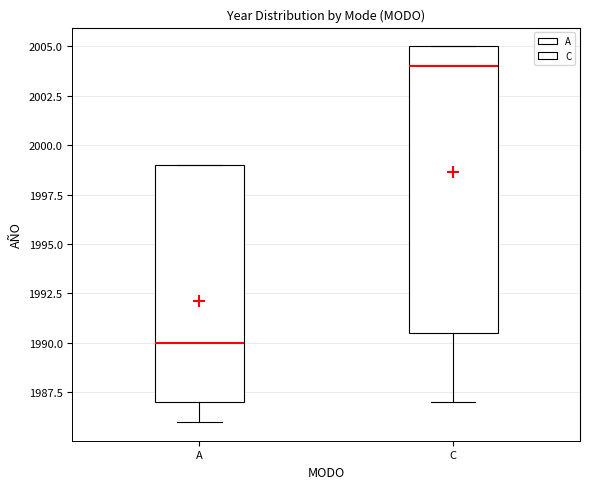

Reading left to right, read every box against the y-axis: the position of its median line, the range the box covers, and the ends of its whiskers. The values are not printed on the chart, so give them approximately, as read against the axis.

A: median 1990.0, box 1987.0 to 1999.0, whiskers 1986.0 to 1999.0
C: median 2004.0, box 1990.5 to 2005.0, whiskers 1987.0 to 2005.0